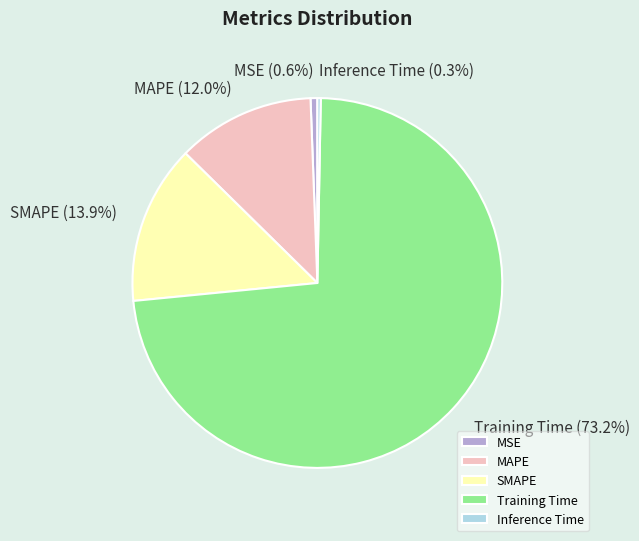

What is the largest slice in the pie chart?

Training Time